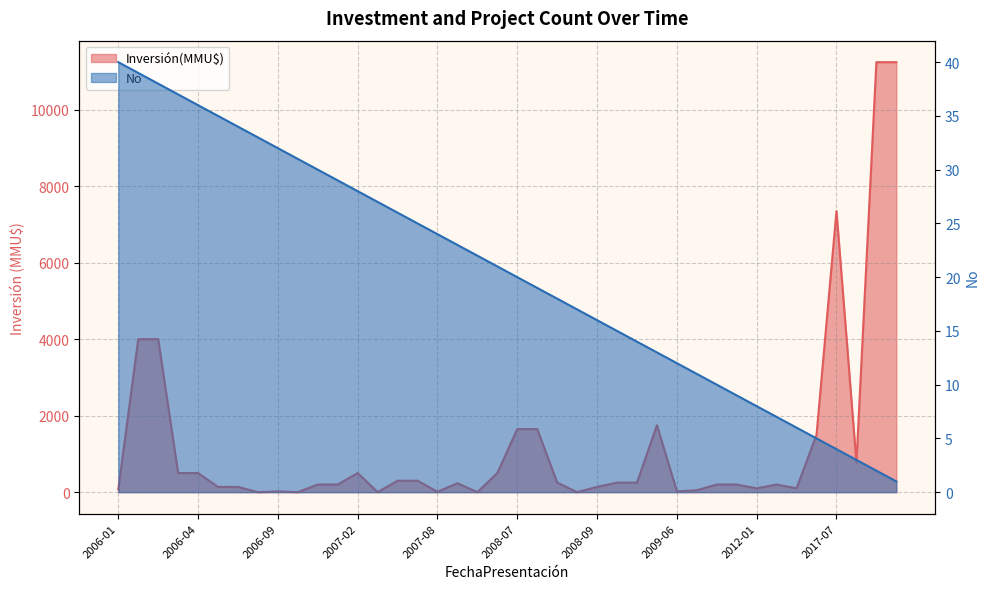

What position from the right is 19/07/2006?

7